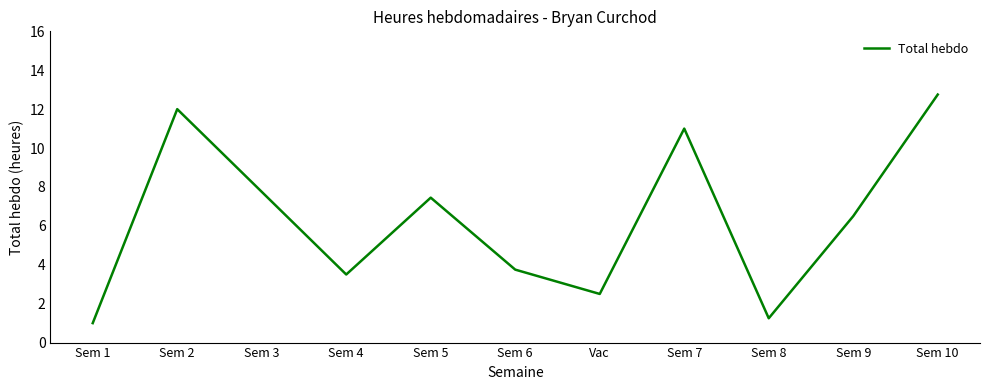

Where is the first local maximum?

Sem 2